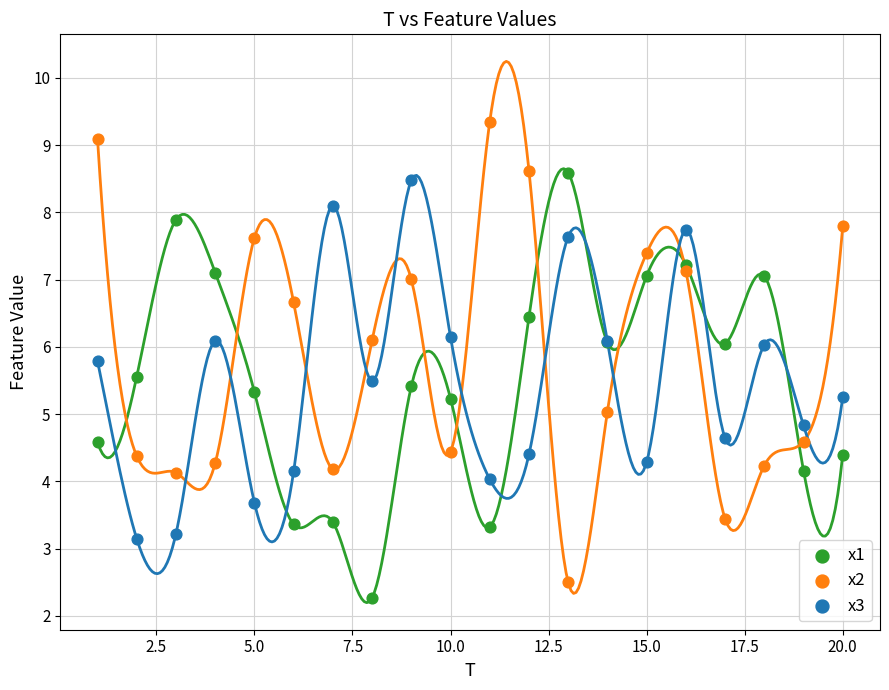

Which series reaches the maximum Y coordinate?

x2